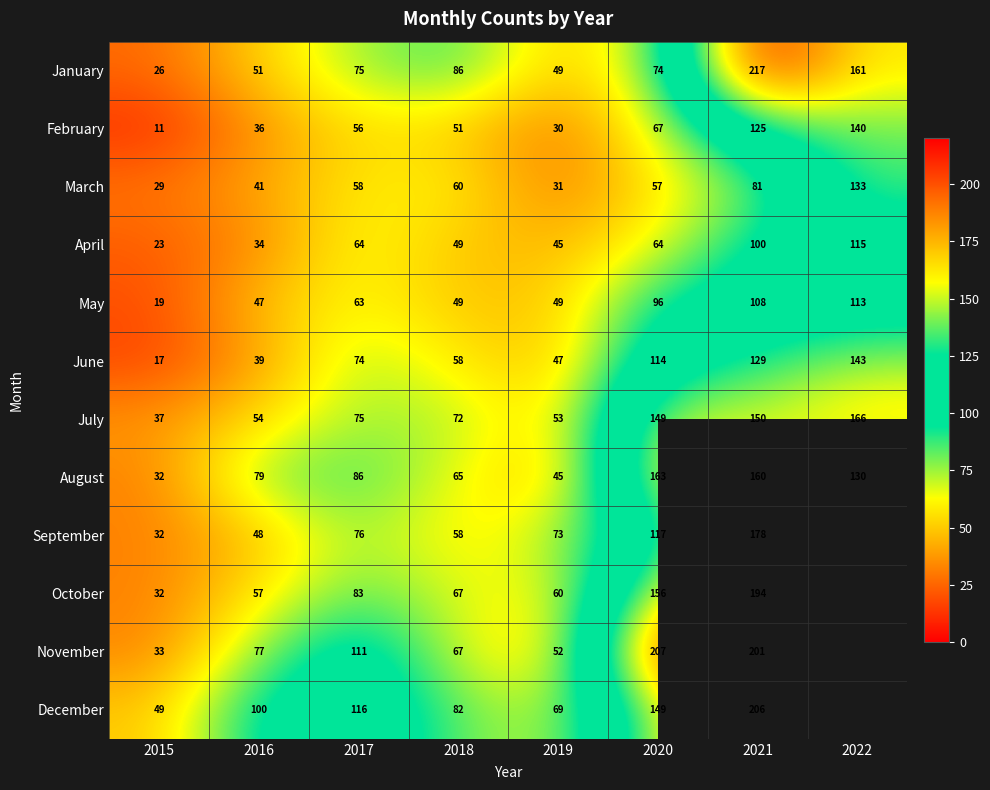

The value of March at 2021 is 81. True or false?

True